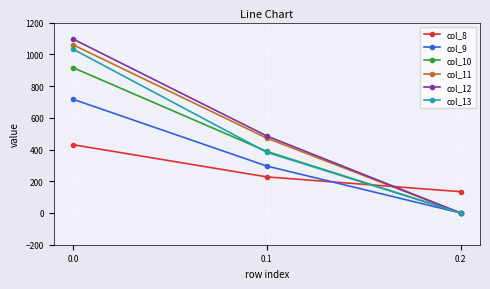

Is this an area chart (filled region under the line)?

No